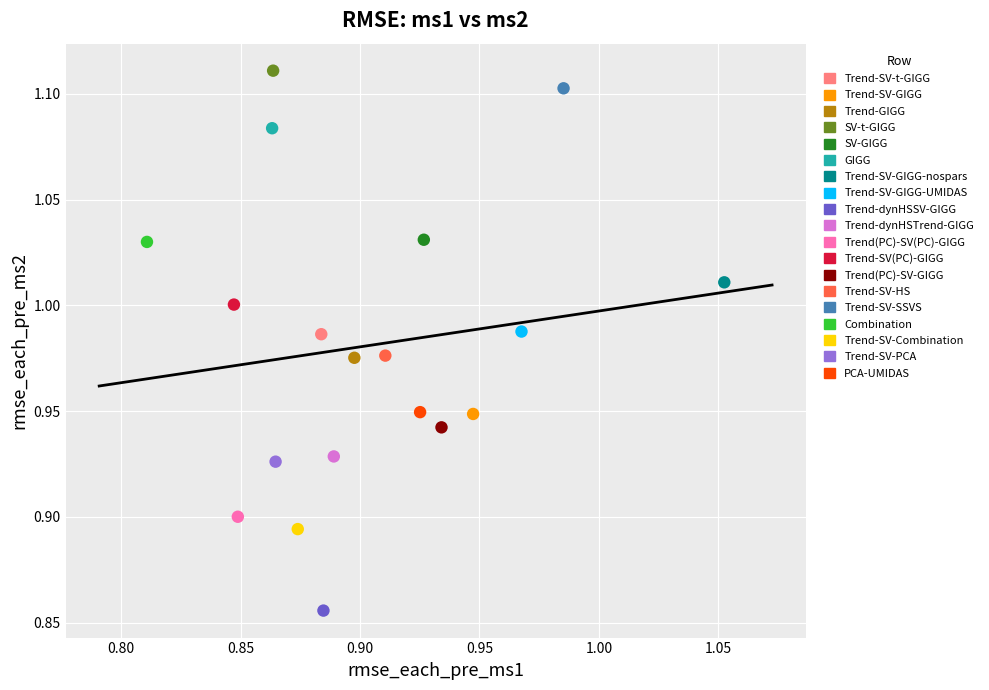

Which series contains the lowest Y value?

Trend-dynHSSV-GIGG